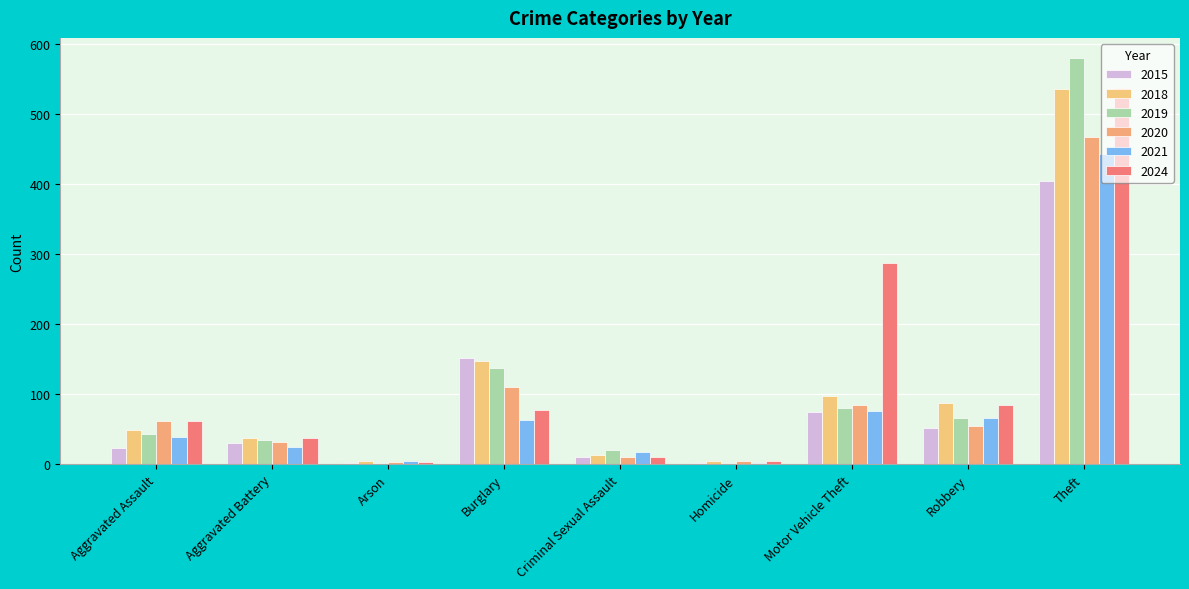

True or false: 2021 has a value of 76 at Motor Vehicle Theft.

True